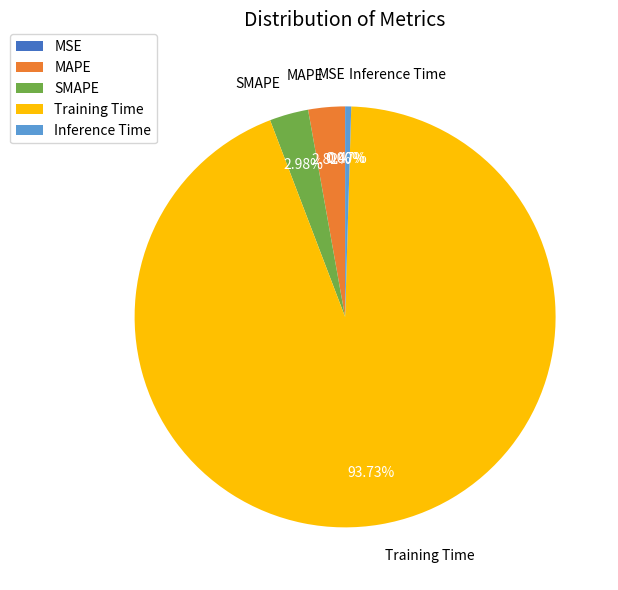

Which category has the biggest portion of the pie?

Training Time